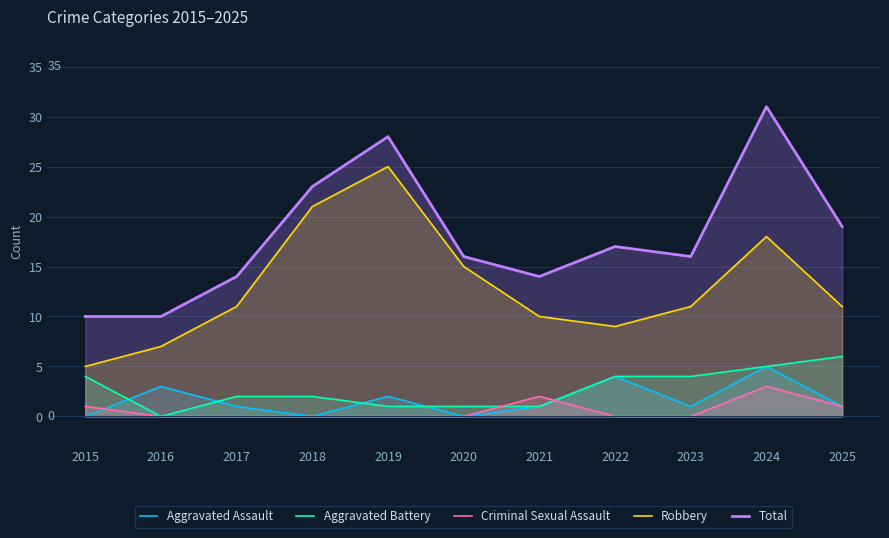

Which series changed the most between 2015 and 2016?

Aggravated Battery